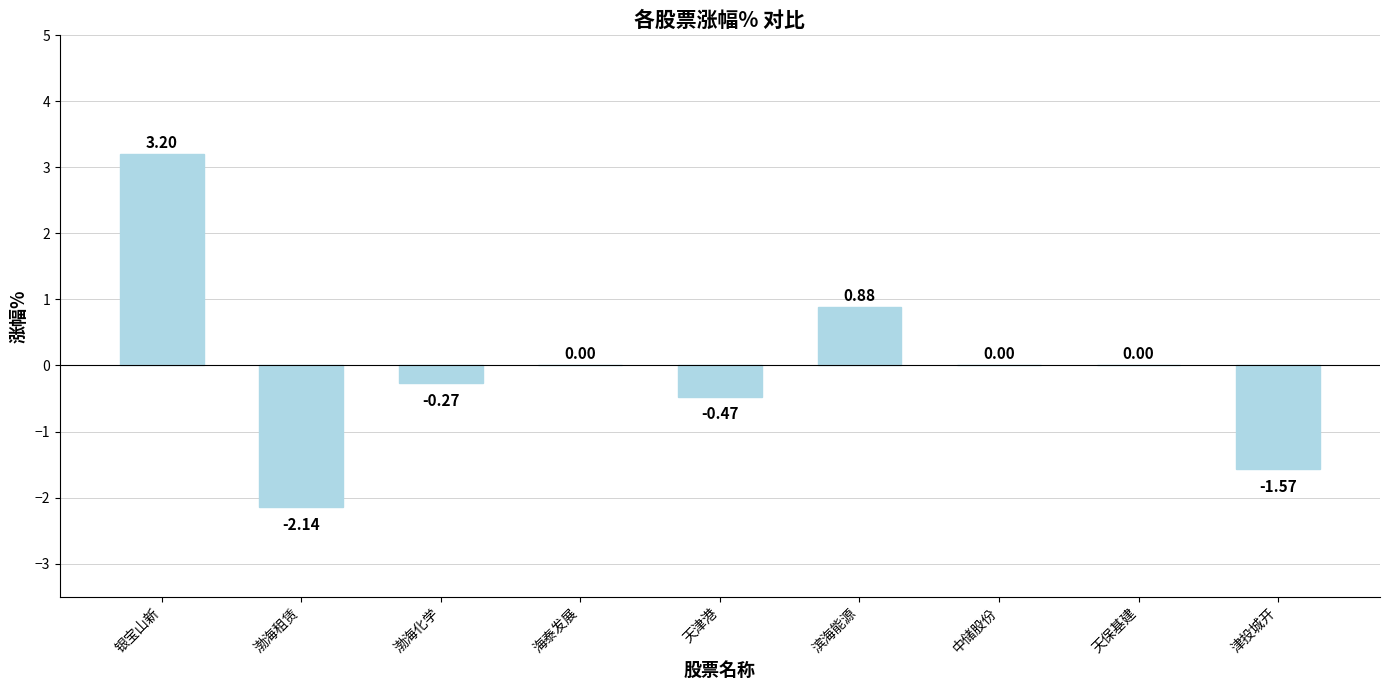

Where does the data first go above 0?

银宝山新